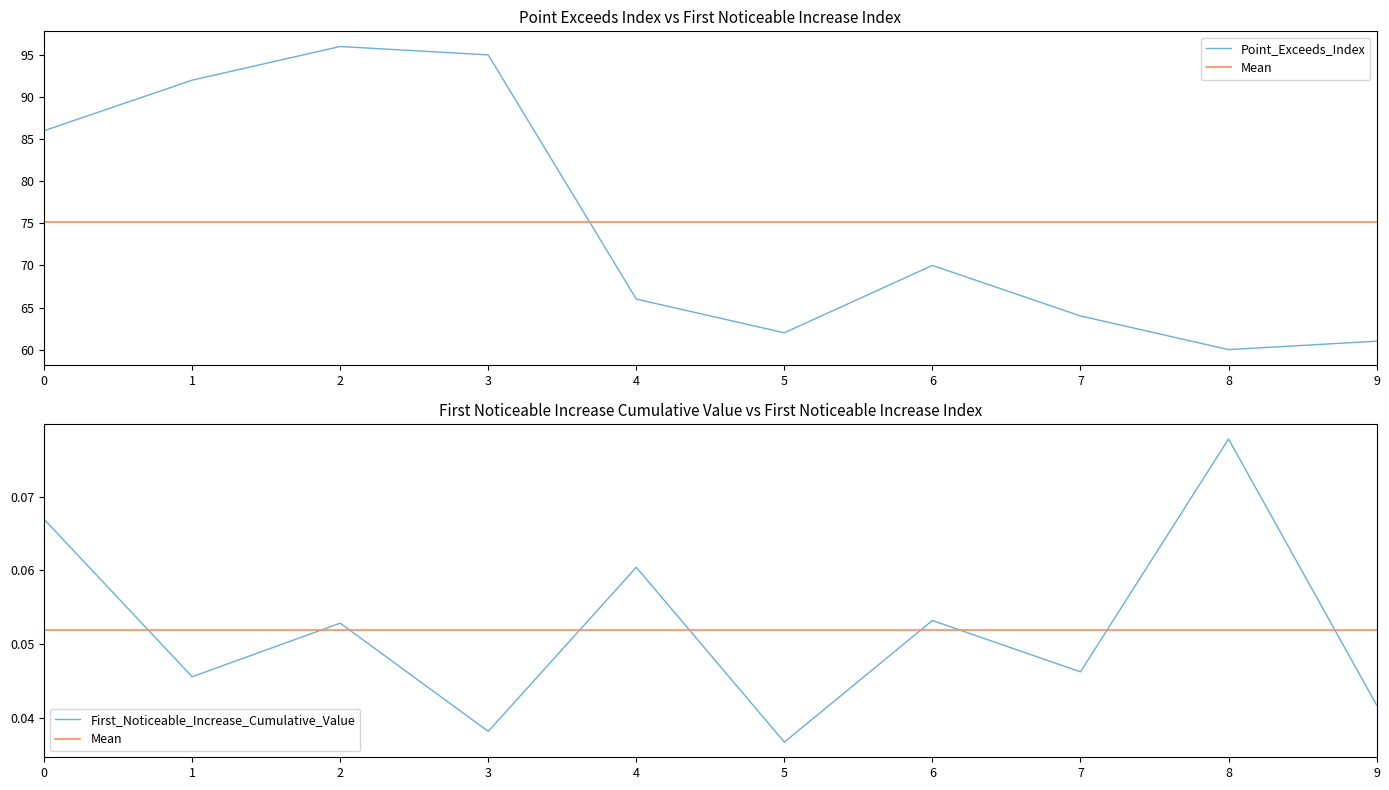

Is it true that First_Noticeable_Increase_Cumulative_Value equals 0.0 at 6?

False